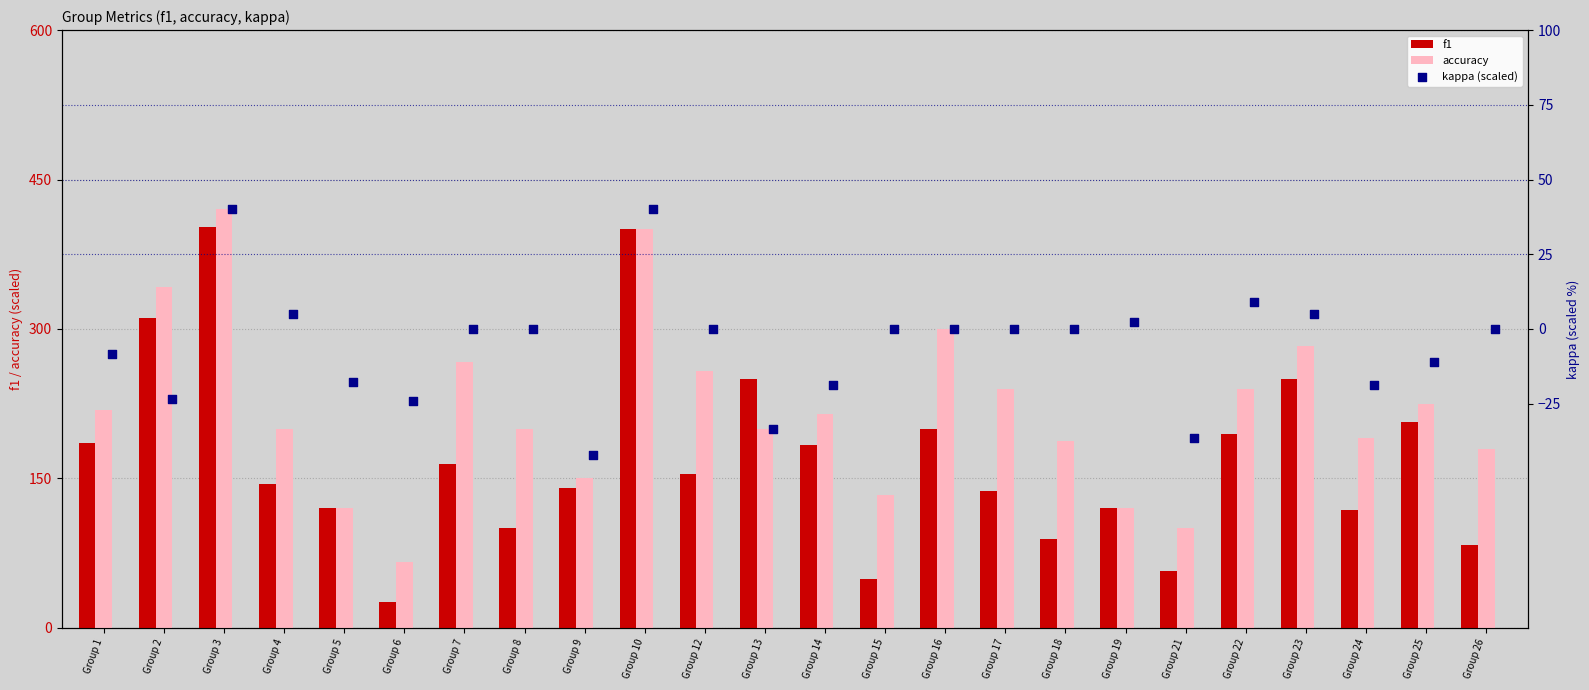

At which label does accuracy reach its peak?

Group 3